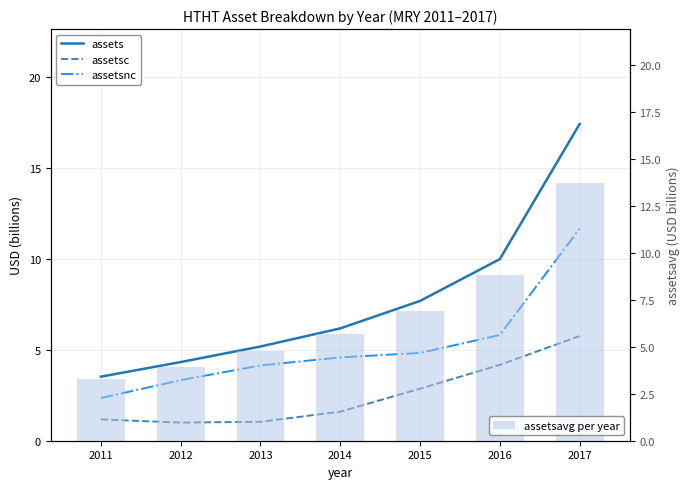

Is the value of assetsc at 2017 greater than the value of assets at 2016?

No